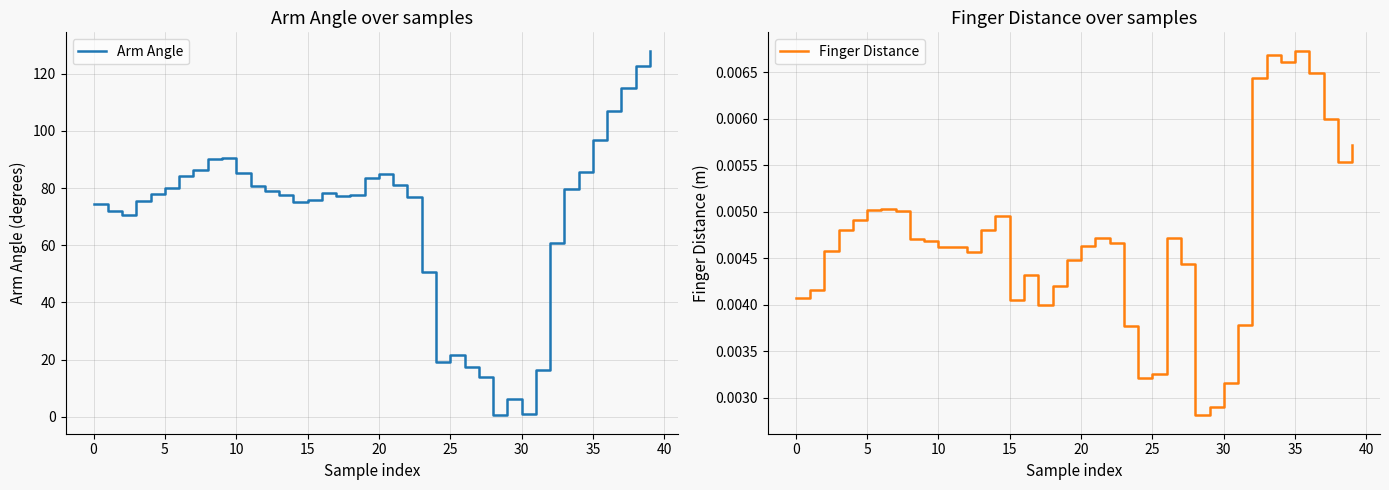

True or false: Arm Angle and Finger Distance cross at least once.

False